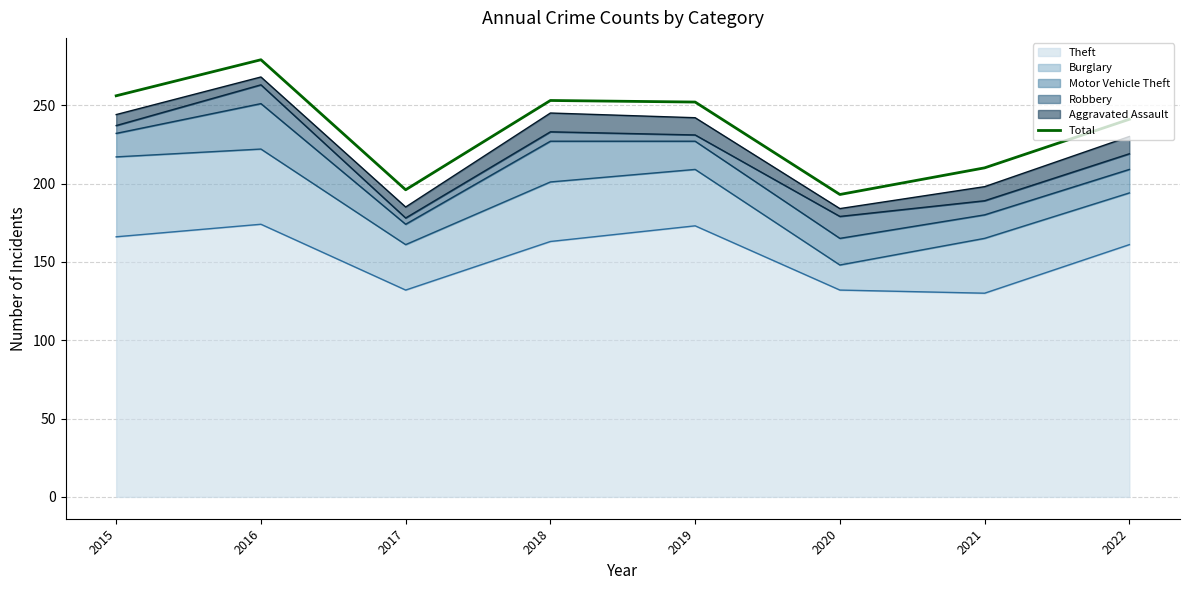

What is the minimum value shown in the chart?

193